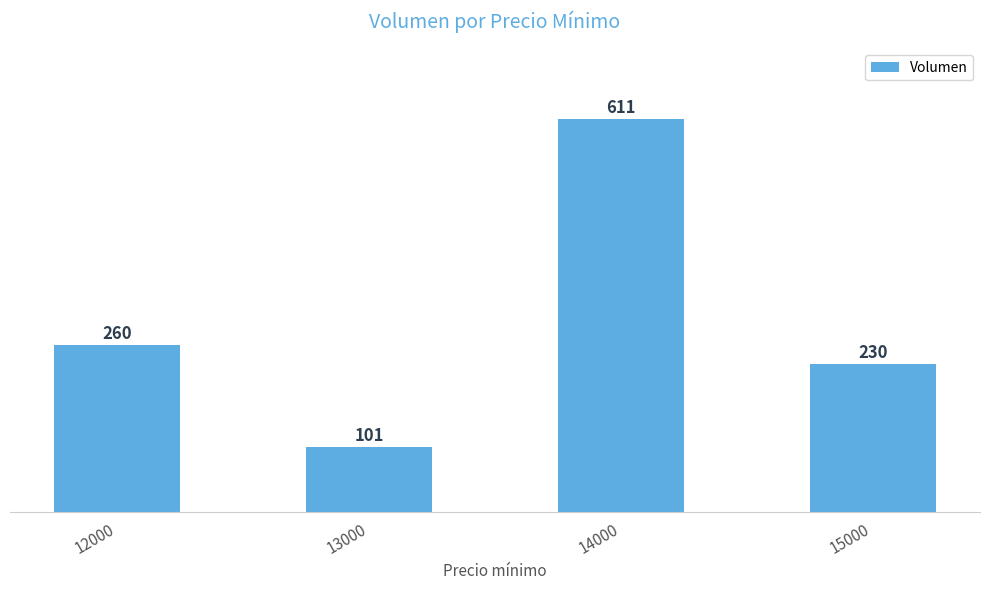

What value does the data have at 14000?

611